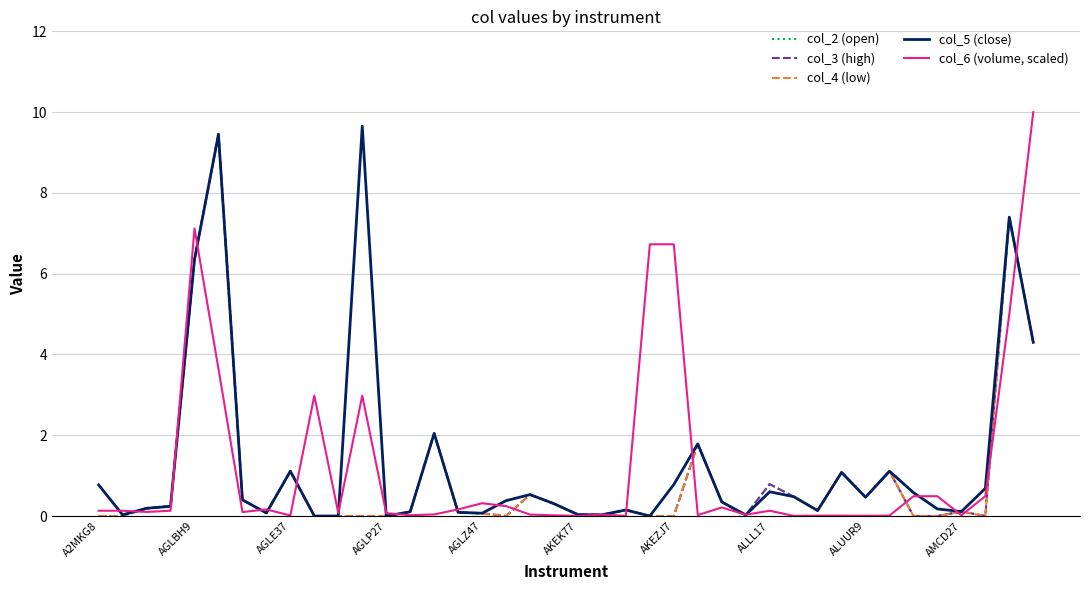

What is the maximum value for col_5 (close)?

9.7